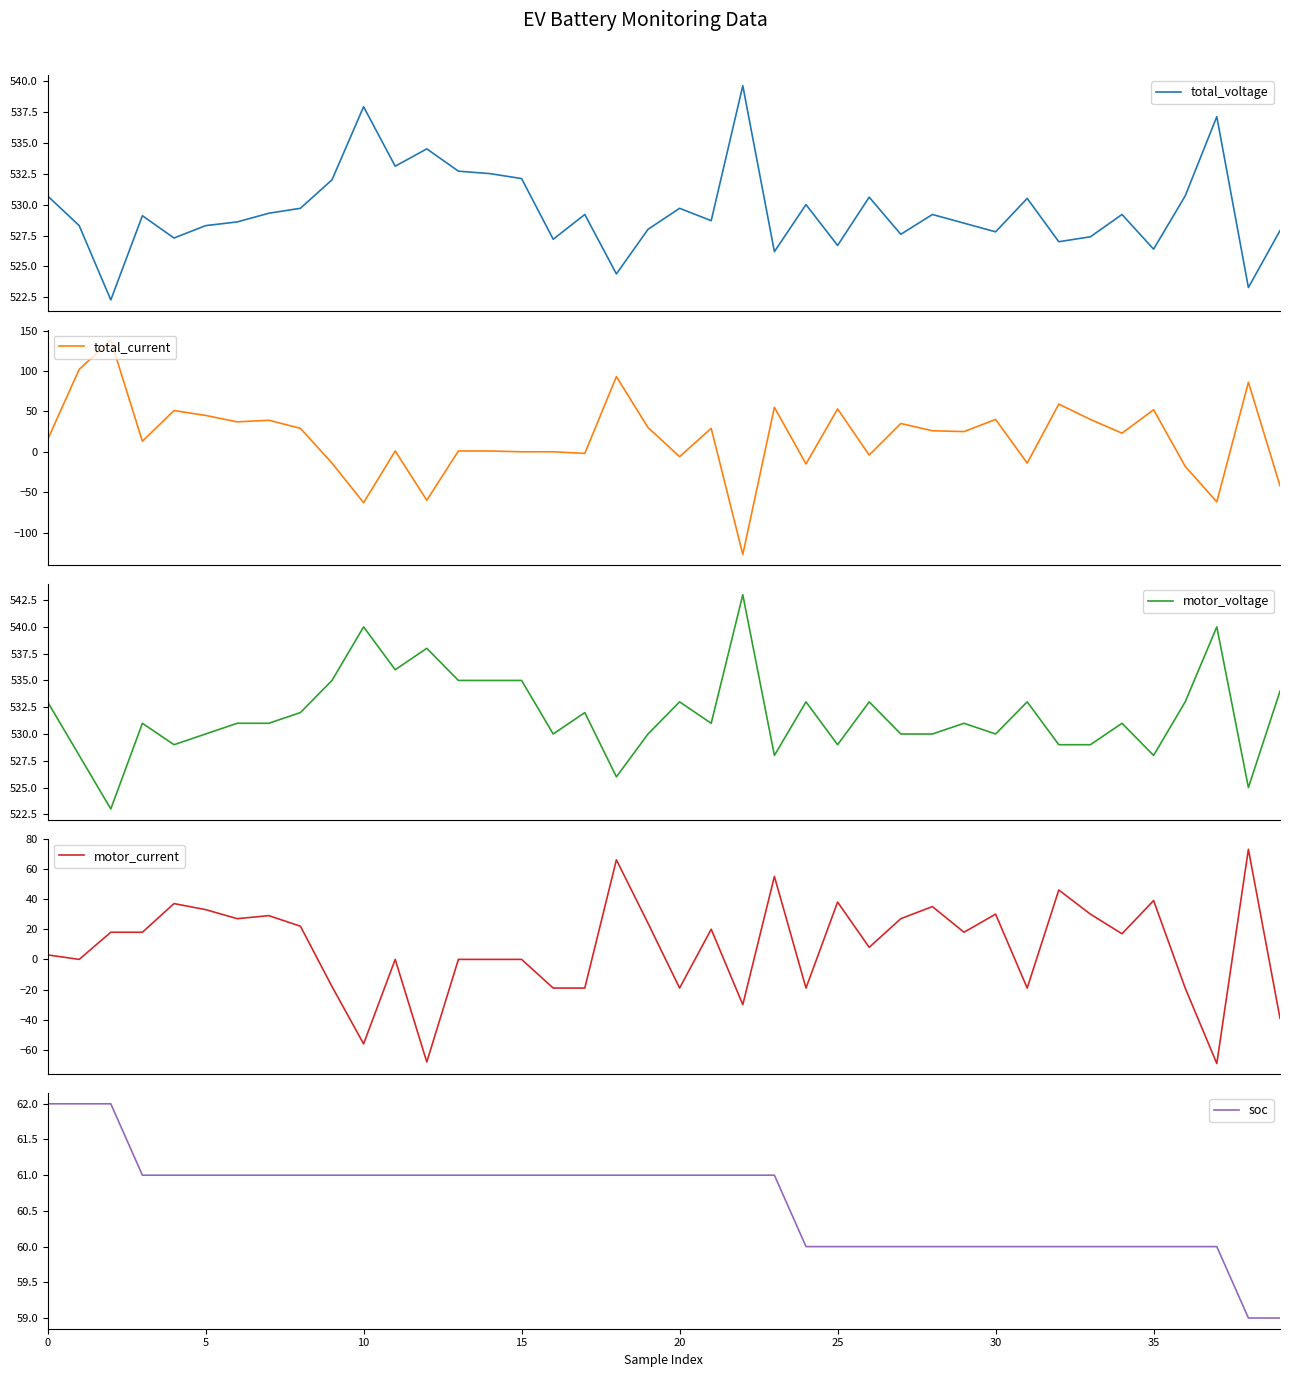

What is the highest value of the motor_voltage series?

543